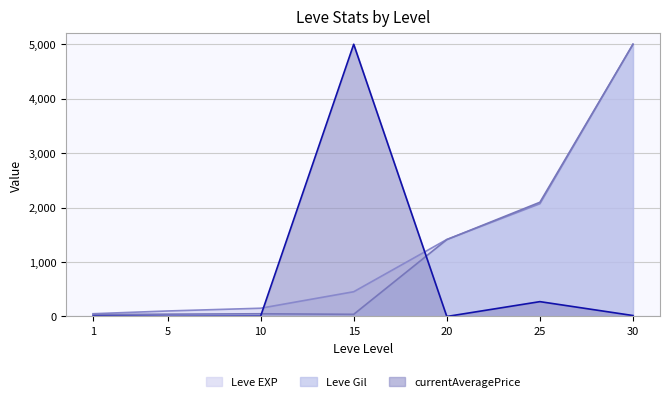

Between 5 and 30, which series saw the biggest shift?

Leve Gil